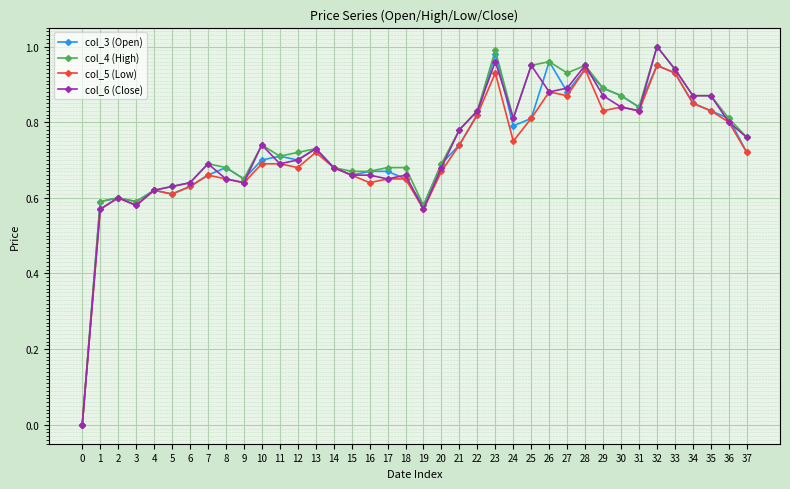

Is it true that col_6 (Close) equals 1.7 at 25?

False